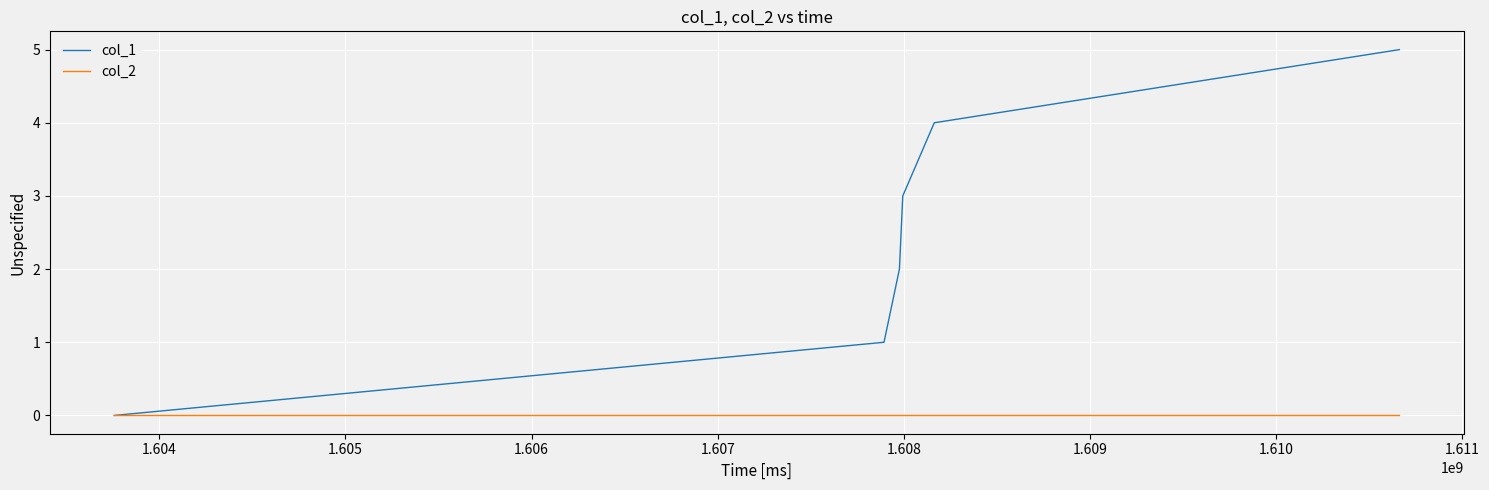

True or false: col_1 has more than 2 interior local peaks.

False